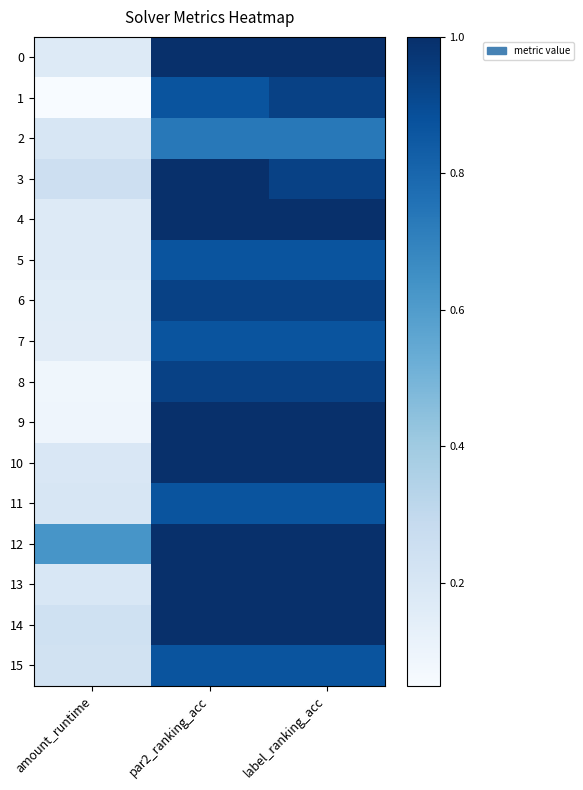

At label_ranking_acc, list the series in order from smallest to largest.

2, 5, 7, 11, 15, 1, 3, 6, 8, 0, 4, 9, 10, 12, 13, 14